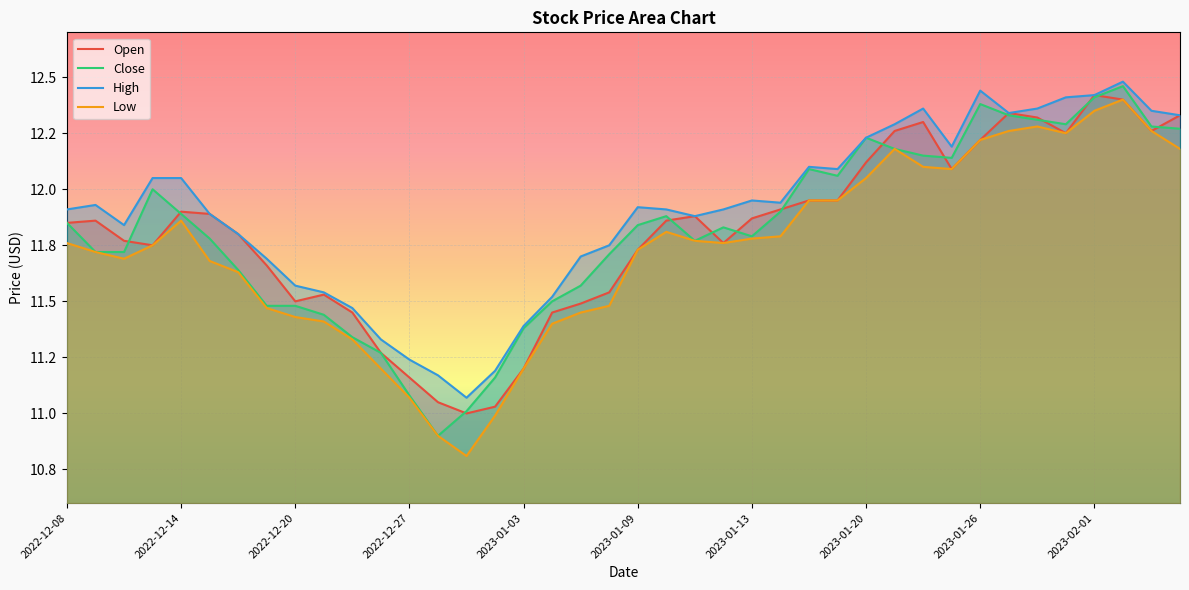

What is the approximate value of High at 2023-01-03?

11.4